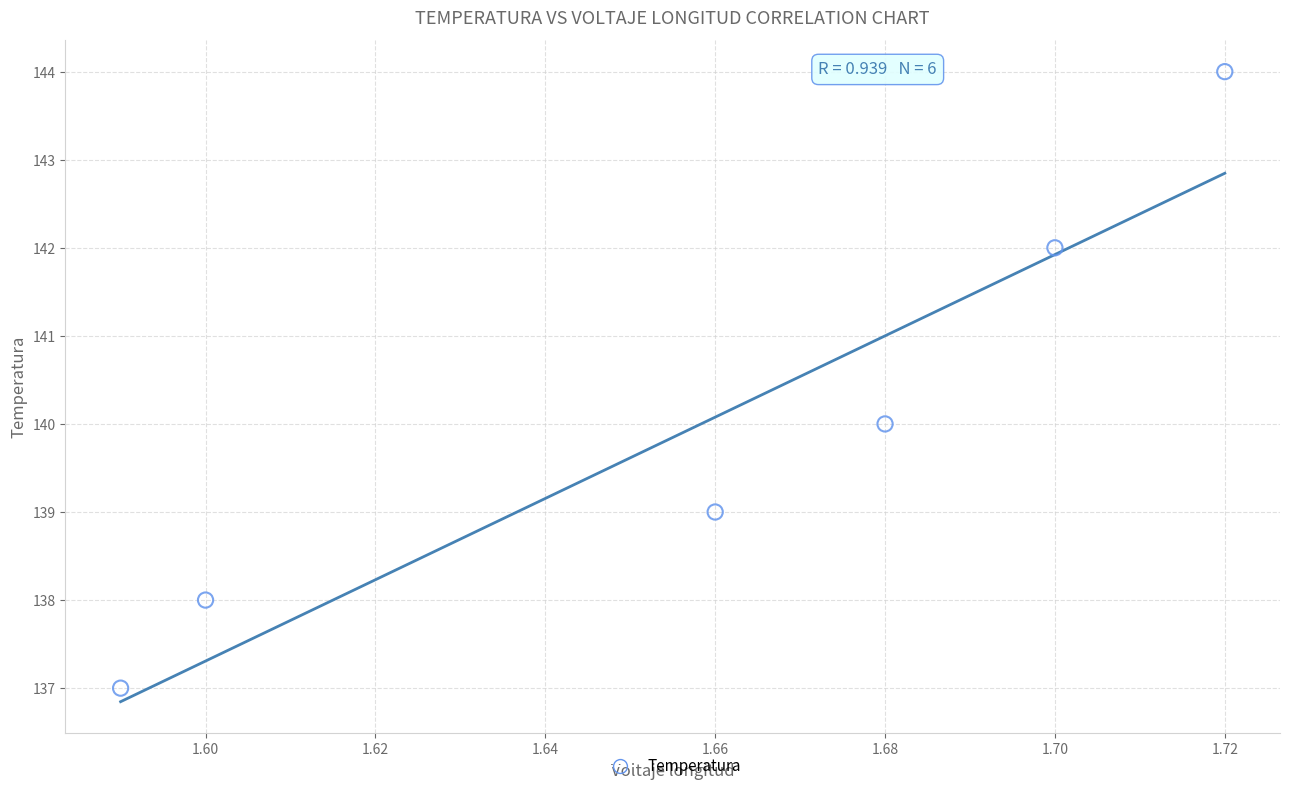

What is the average Y value?

140